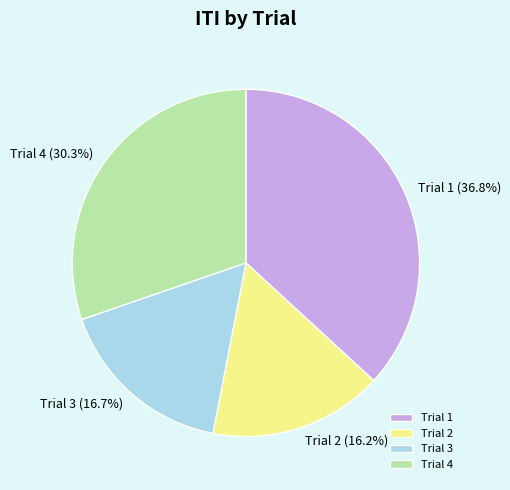

What is the total percentage of Trial 4 and Trial 3?

47.0%